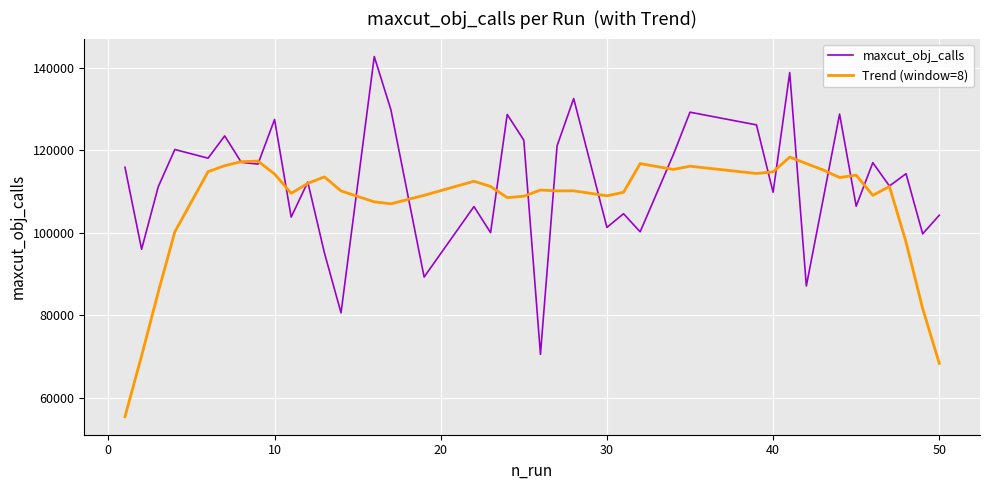

Rank the series by their maximum value, from lowest to highest.

Trend (window=8), maxcut_obj_calls